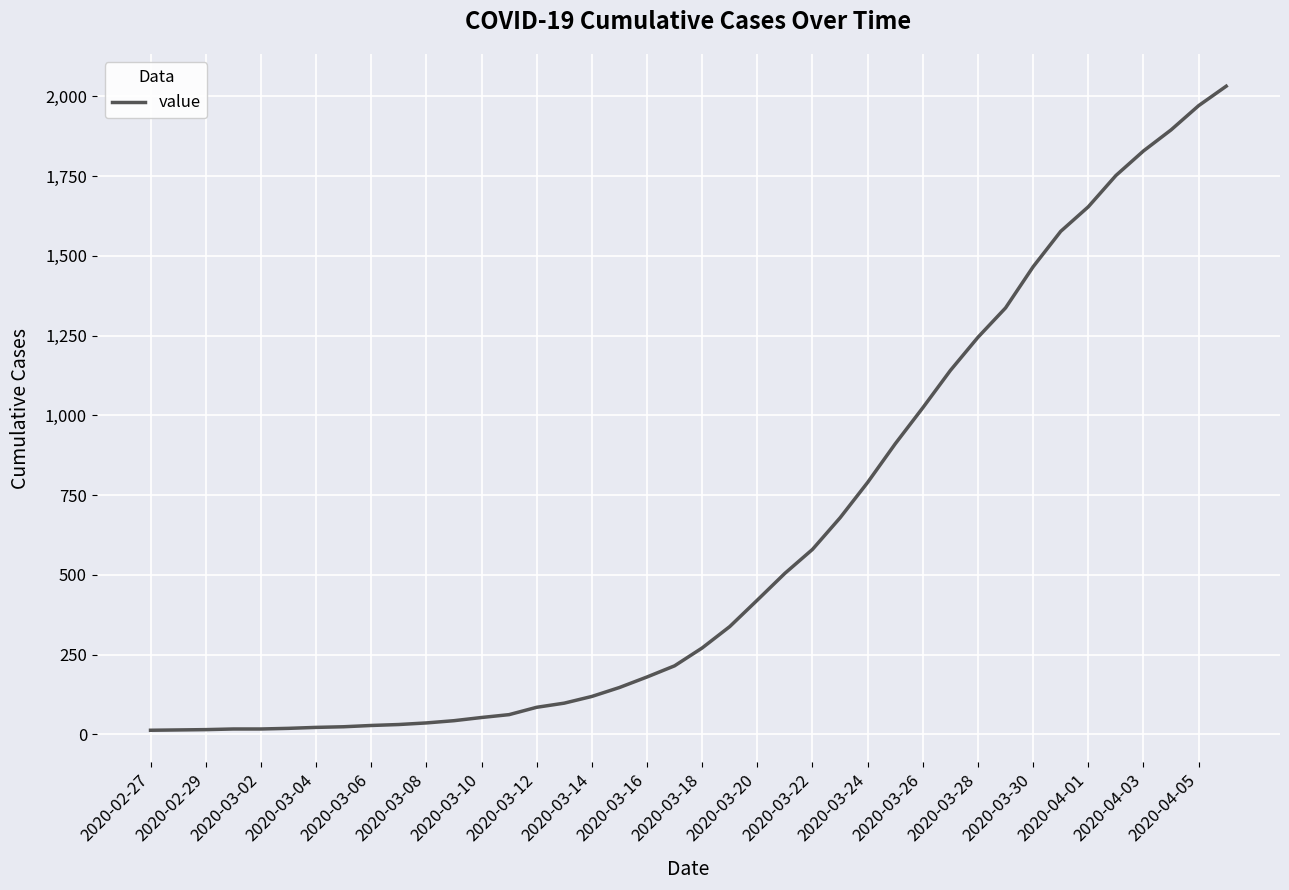

What is the greatest value displayed?

2032